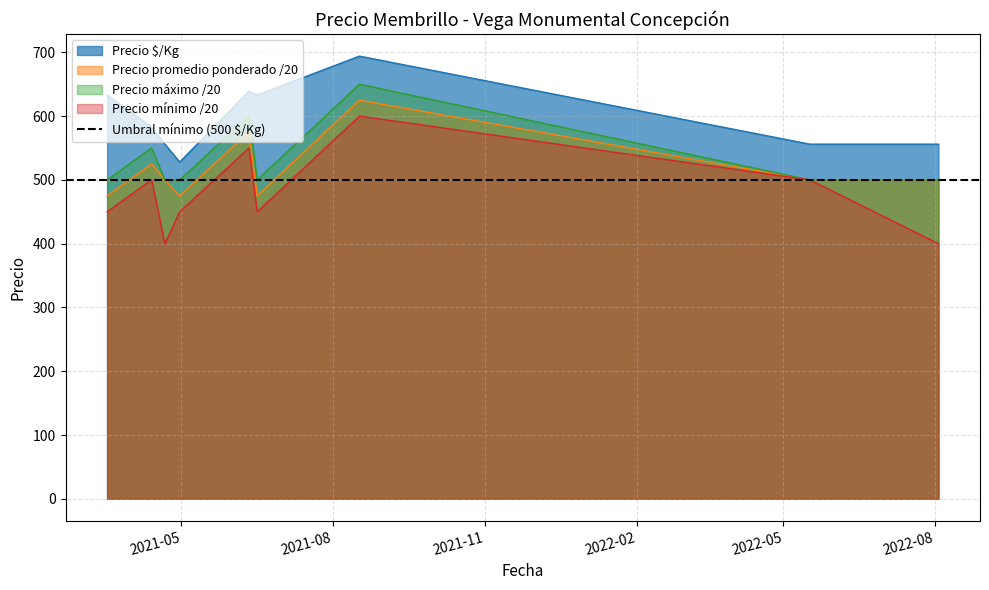

What is the value of the Precio promedio ponderado point at the 1st from the left?

475